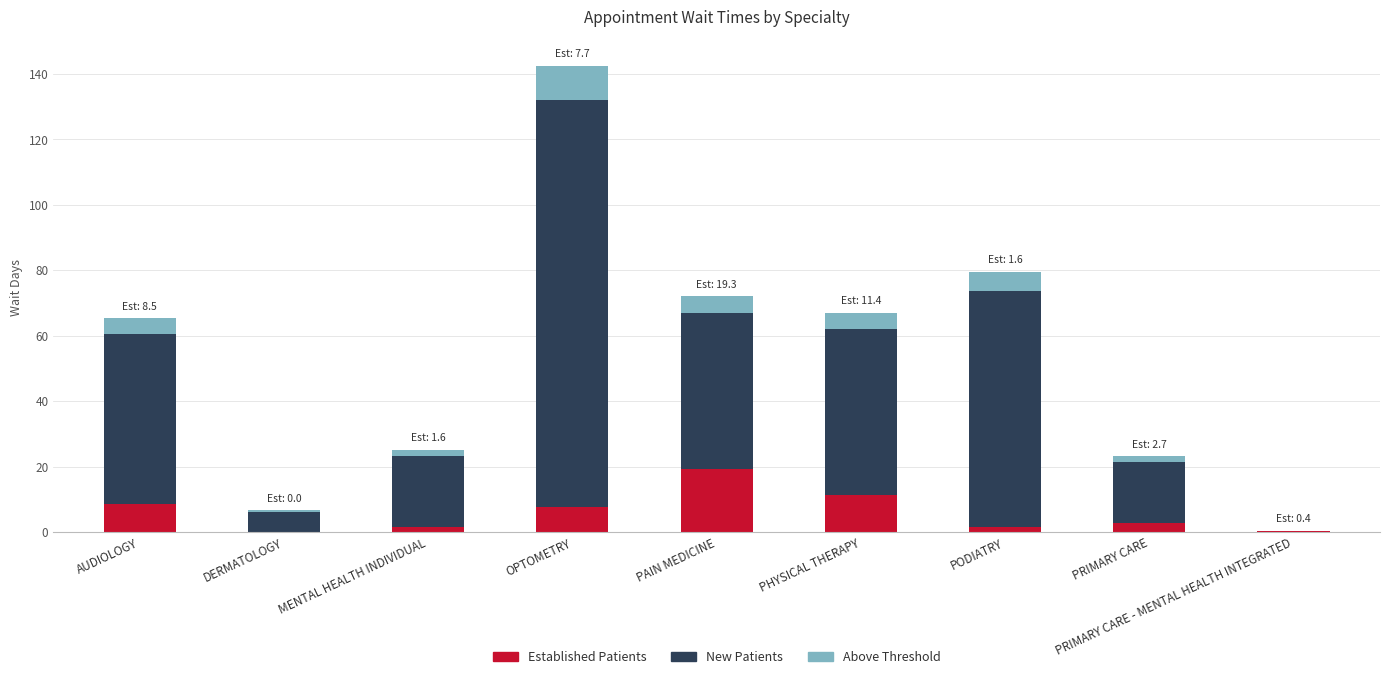

At which category is the sum across all series the highest?

OPTOMETRY